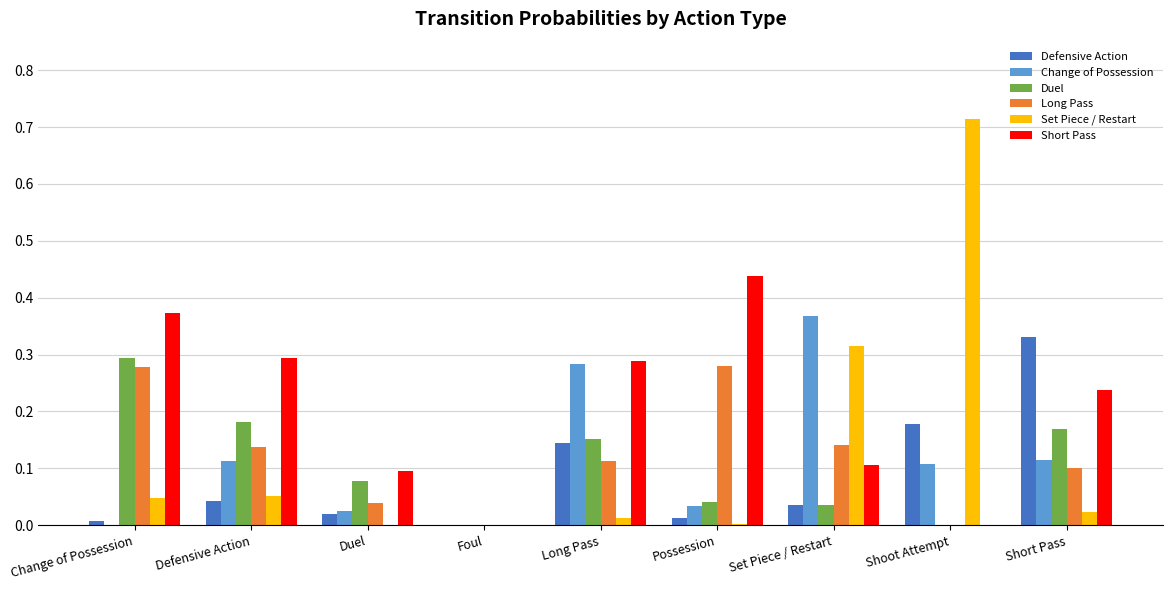

Which series has the largest total across all categories?

Short Pass